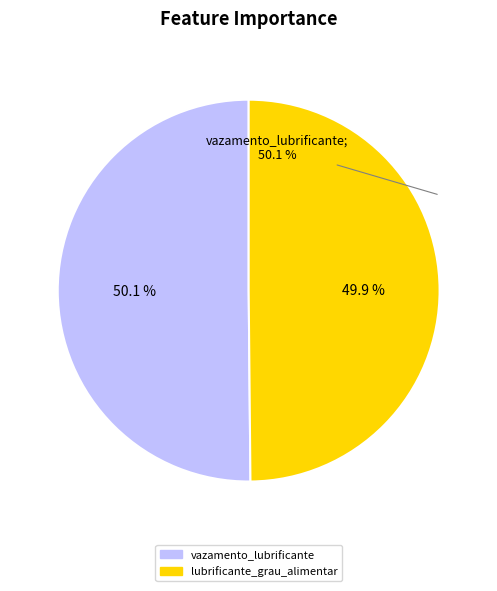

Which category has the smallest portion of the pie?

lubrificante_grau_alimentar